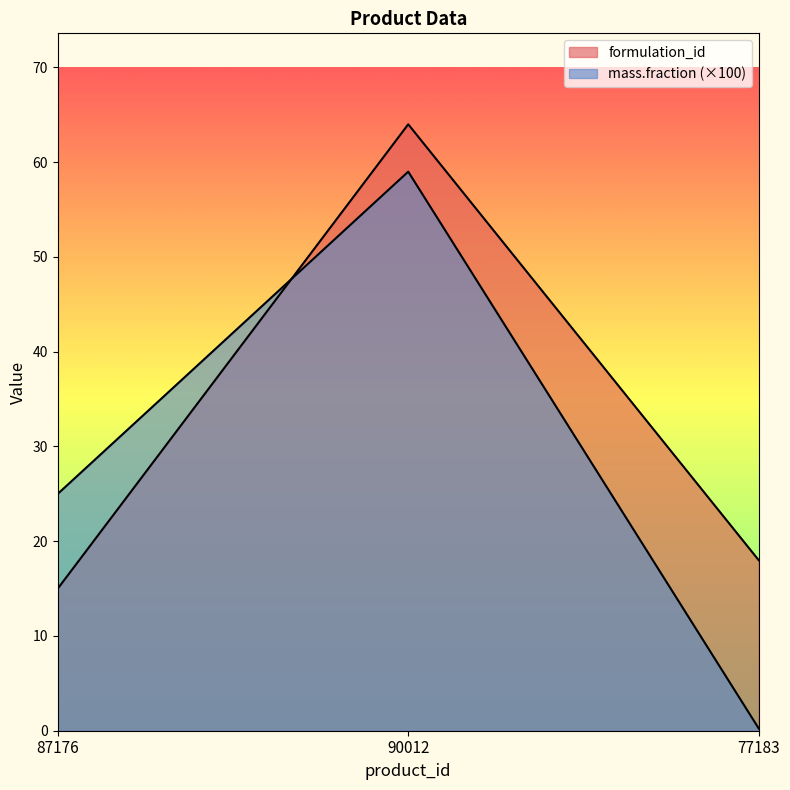

Between 87176 and 90012, which series saw the biggest shift?

formulation_id